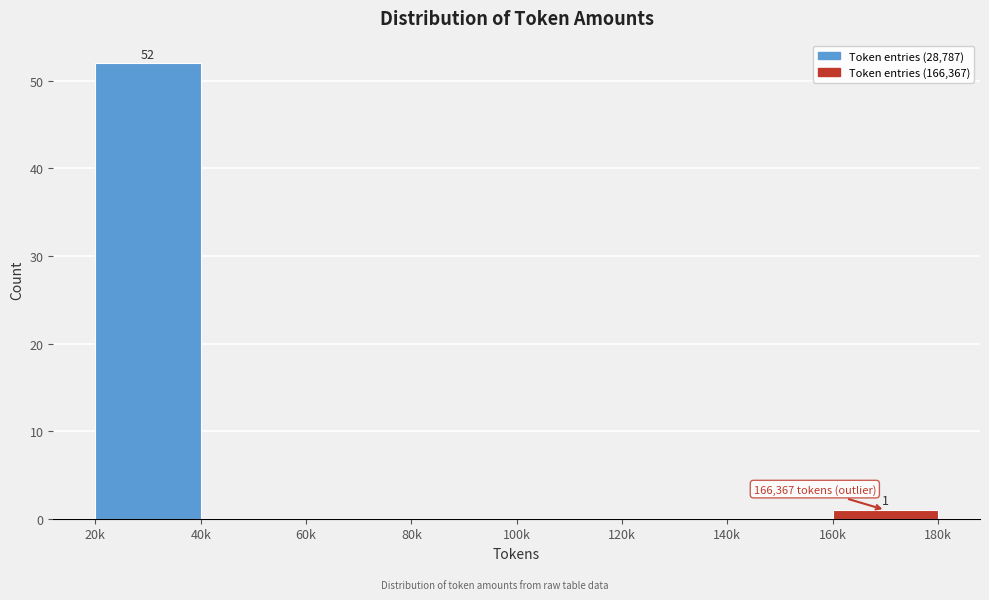

Reading left to right, extract all data points from this chart.

20k=52	40k=0	60k=0	80k=0	100k=0	120k=0	140k=0	160k=1